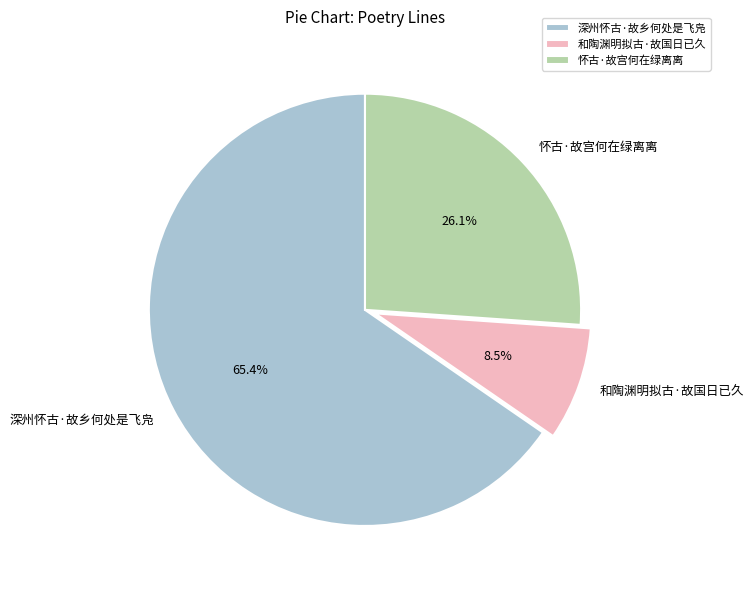

Is there a majority slice in this chart?

Yes